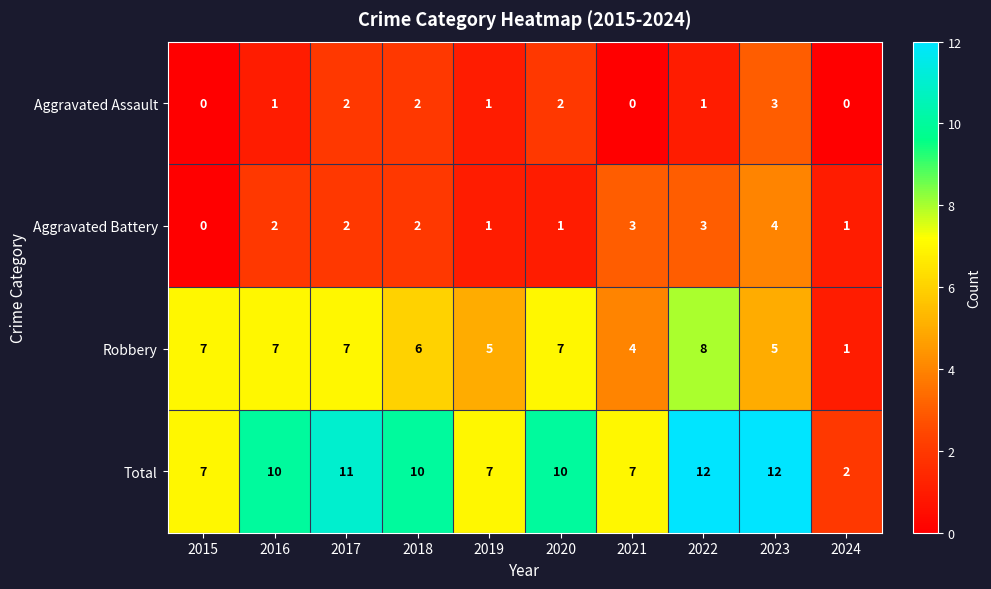

List the series in order of their peak value, lowest first.

Aggravated Assault, Aggravated Battery, Robbery, Total